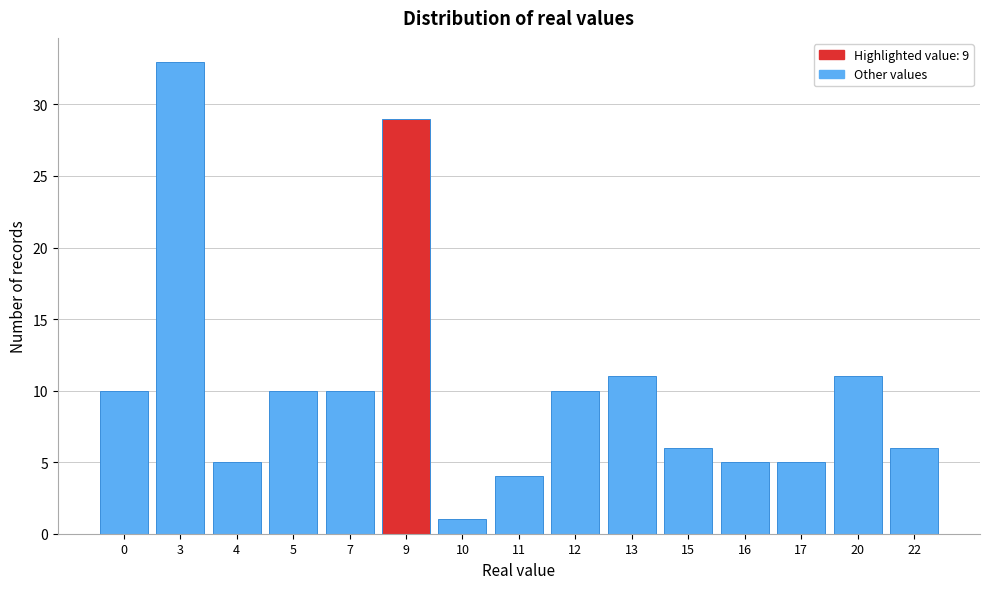

Reading left to right, list all the values displayed in this chart.

0=10	3=33	4=5	5=10	7=10	9=29	10=1	11=4	12=10	13=11	15=6	16=5	17=5	20=11	22=6